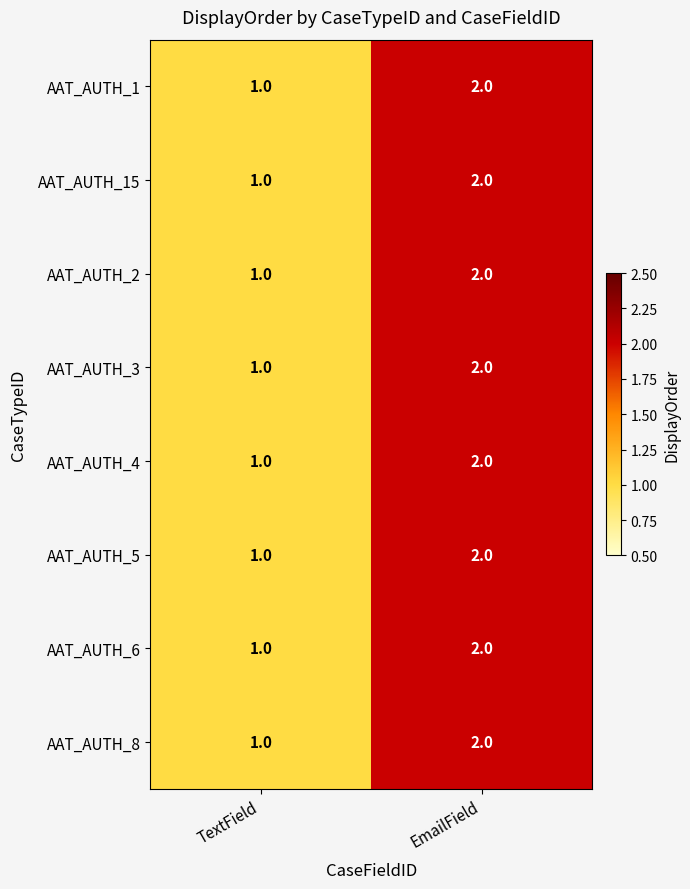

List the labels in order of AAT_AUTH_1 value, largest first.

EmailField, TextField